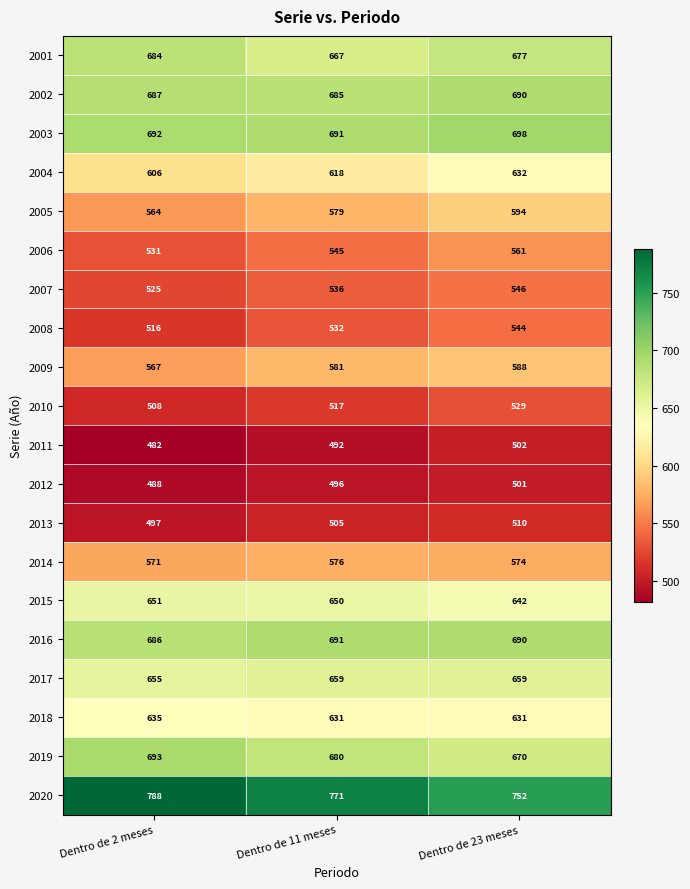

What is the average value of the 2017 series?

658